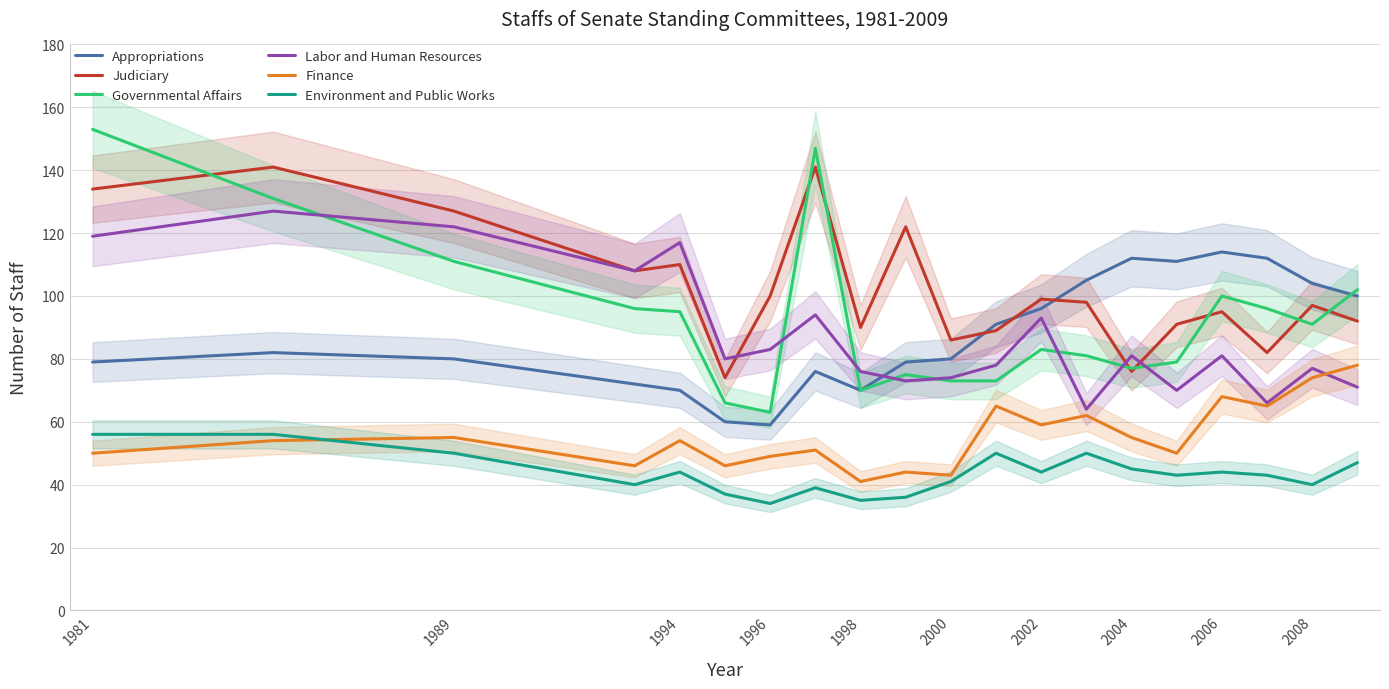

Is it true that Governmental Affairs equals 100 at 2006?

True